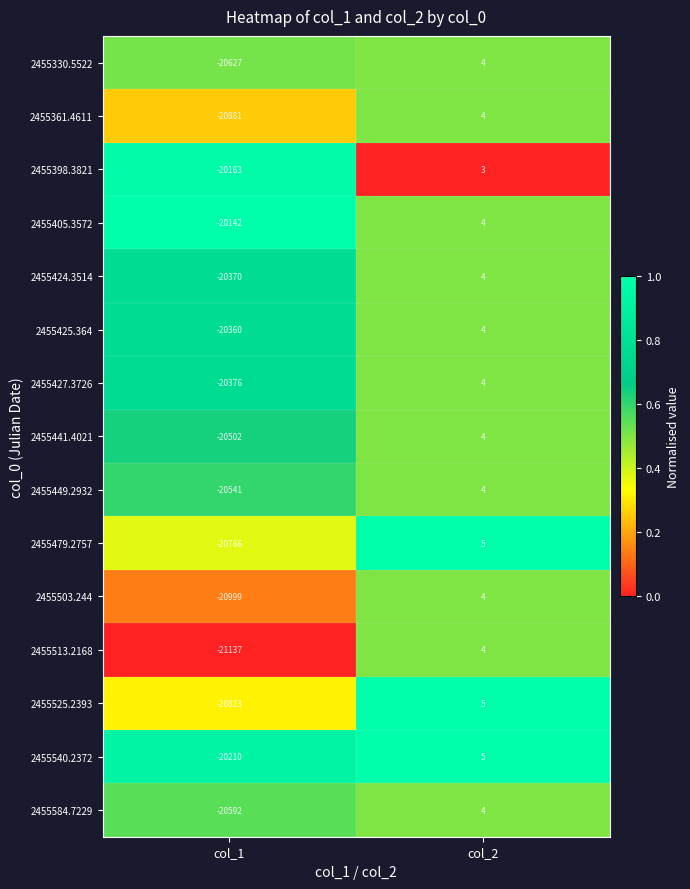

Reading right to left, extract all data points from this chart.

2455330.5522: col_2=4	col_1=-20627
2455361.4611: col_2=4	col_1=-20881
2455398.3821: col_2=3	col_1=-20163
2455405.3572: col_2=4	col_1=-20142
2455424.3514: col_2=4	col_1=-20370
2455425.364: col_2=4	col_1=-20360
2455427.3726: col_2=4	col_1=-20376
2455441.4021: col_2=4	col_1=-20502
2455449.2932: col_2=4	col_1=-20541
2455479.2757: col_2=5	col_1=-20766
2455503.244: col_2=4	col_1=-20999
2455513.2168: col_2=4	col_1=-21137
2455525.2393: col_2=5	col_1=-20823
2455540.2372: col_2=5	col_1=-20210
2455584.7229: col_2=4	col_1=-20592